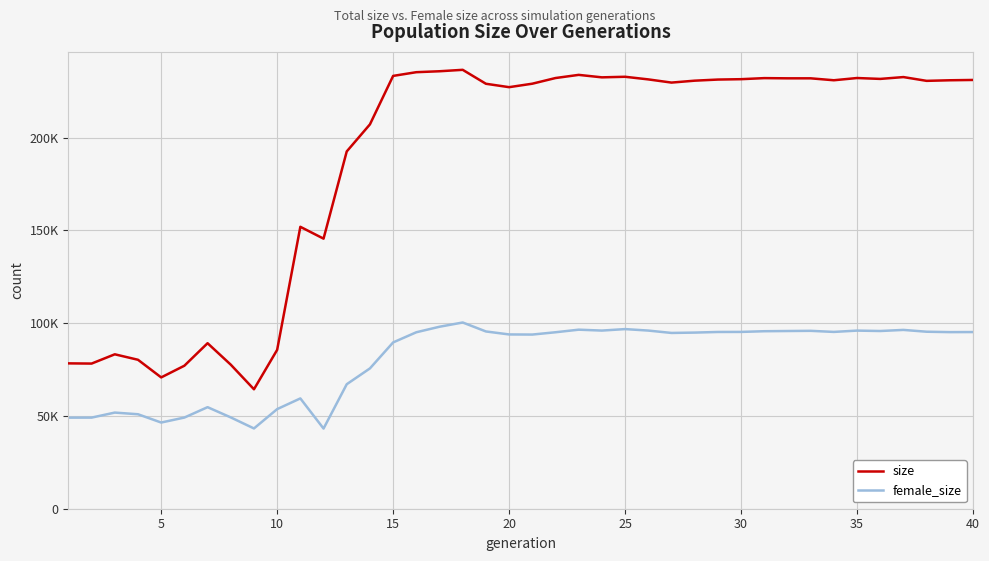

What is the average value of the female_size series?

80660